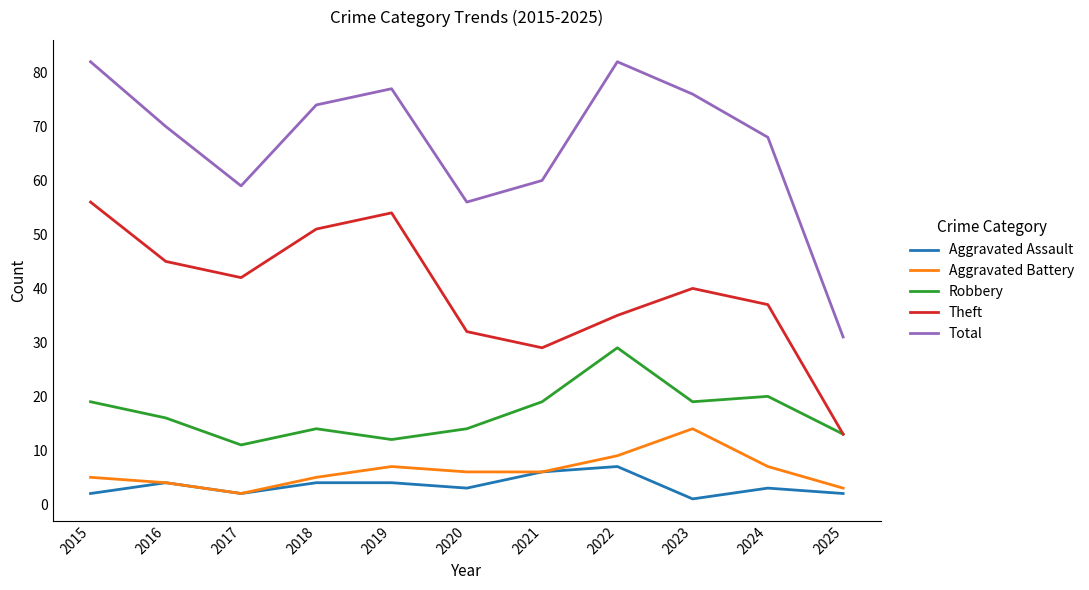

True or false: Theft has more than 2 points higher than both neighbors.

False